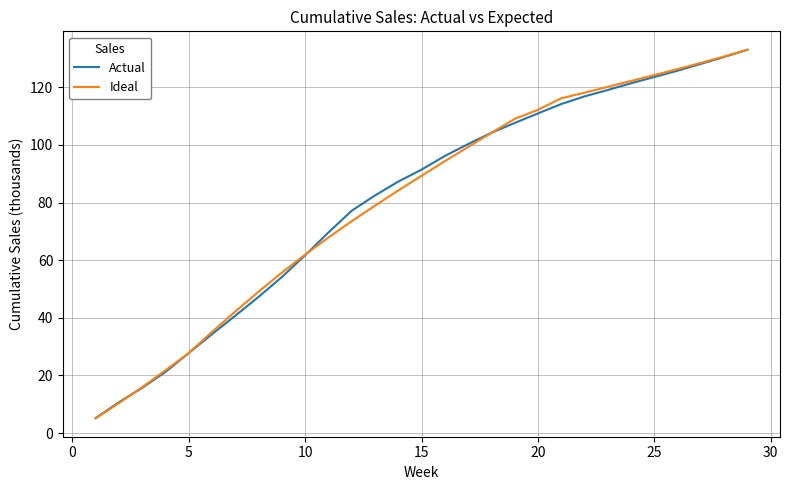

Which series has the widest spread of values?

Ideal